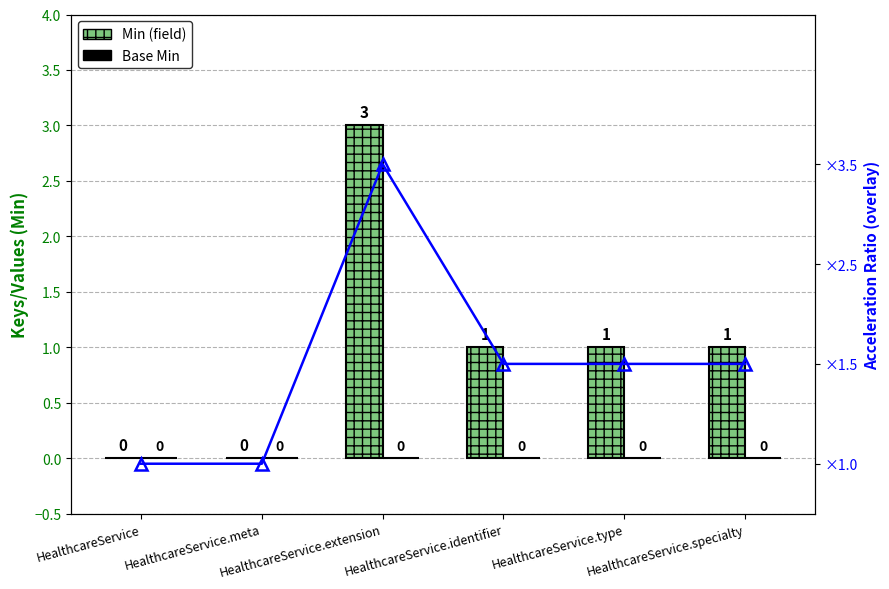

What is the difference between the maximum and minimum values in the Min (field) series?

3